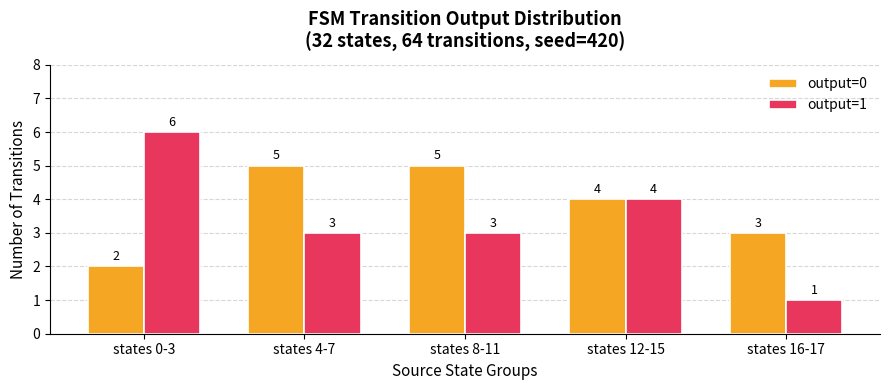

Reading left to right, what are all the values shown in this chart?

output=0: 2	5	5	4	3
output=1: 6	3	3	4	1